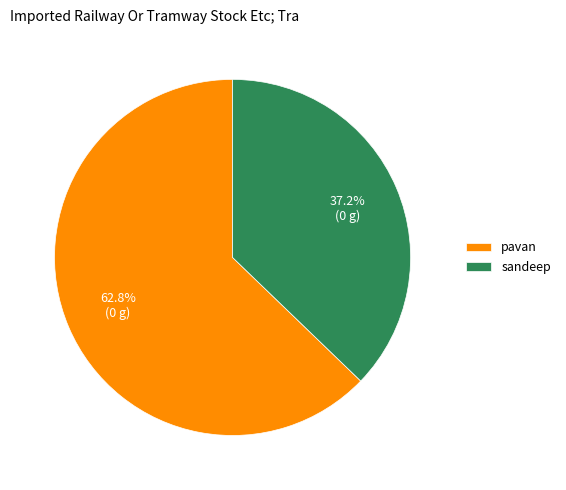

Approximately how many times larger is the value at pavan compared to sandeep?

1.7